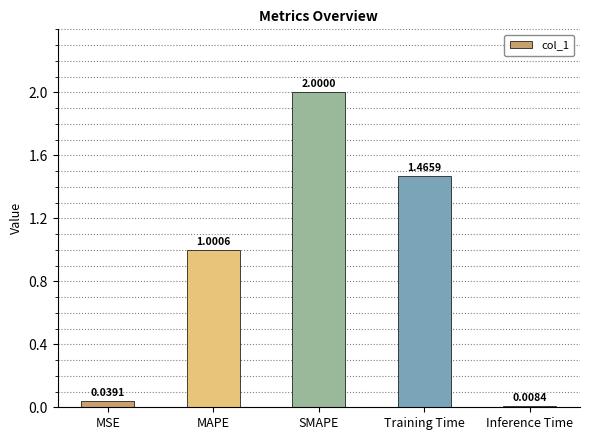

What is the label of the 5th bar from the left?

Inference Time